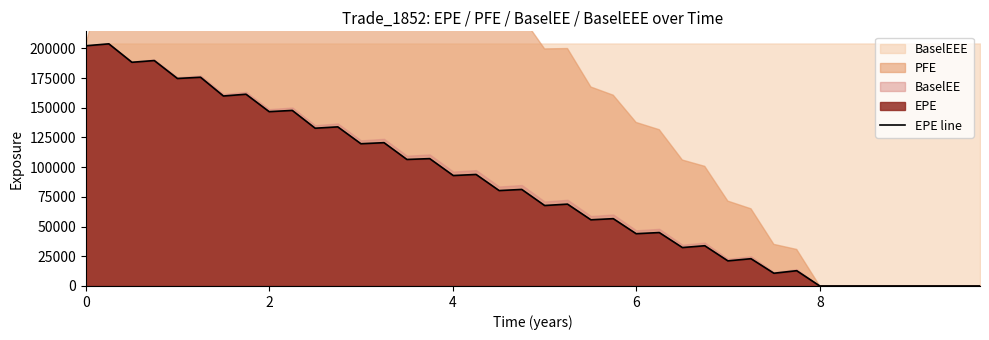

What is the highest value of the EPE line series?

203741.0